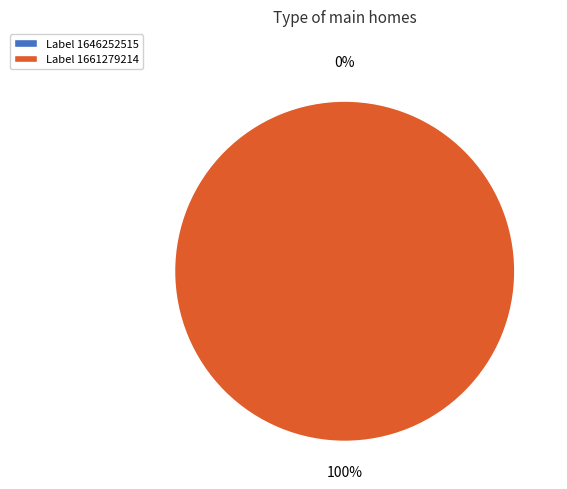

How many segments does this pie chart have?

2